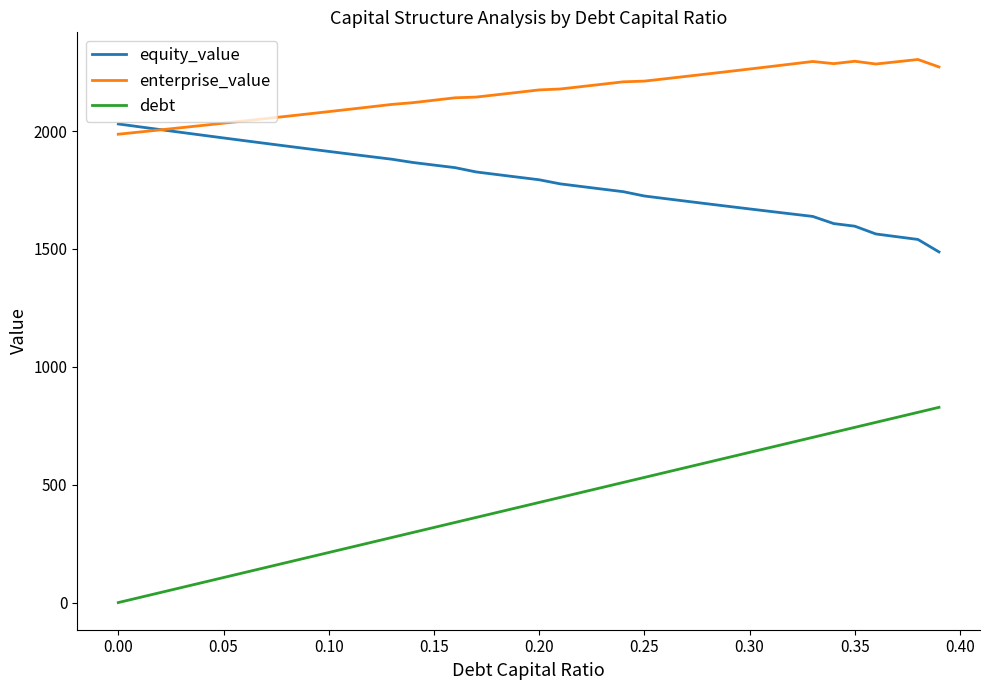

Which series has the widest spread of values?

debt